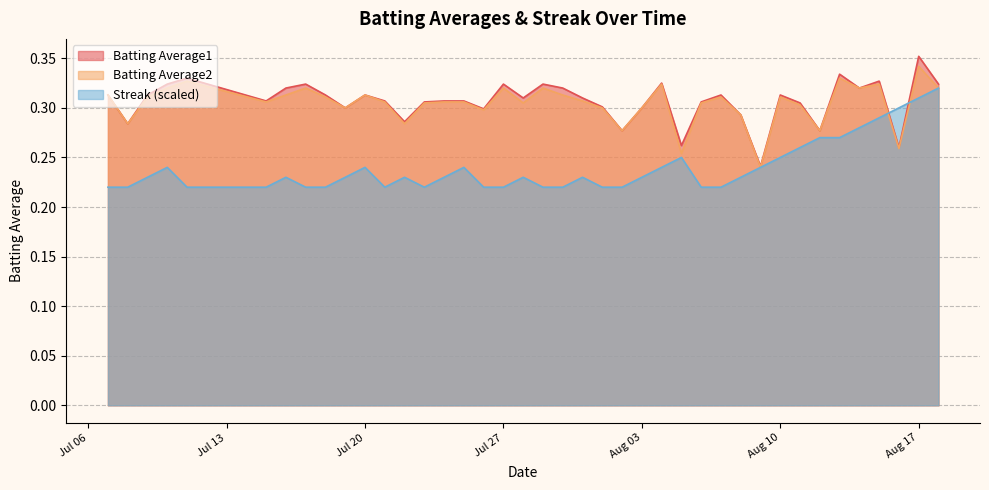

True or false: Batting Average2 and Batting Average1 intersect in this chart.

False